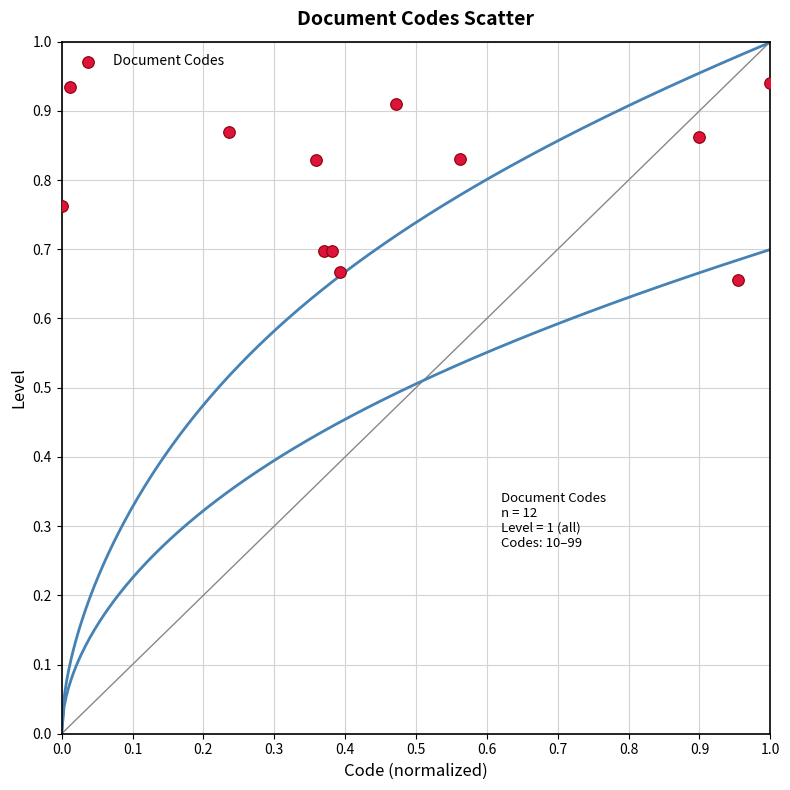

What is the range of X values (max minus min)?

1.0